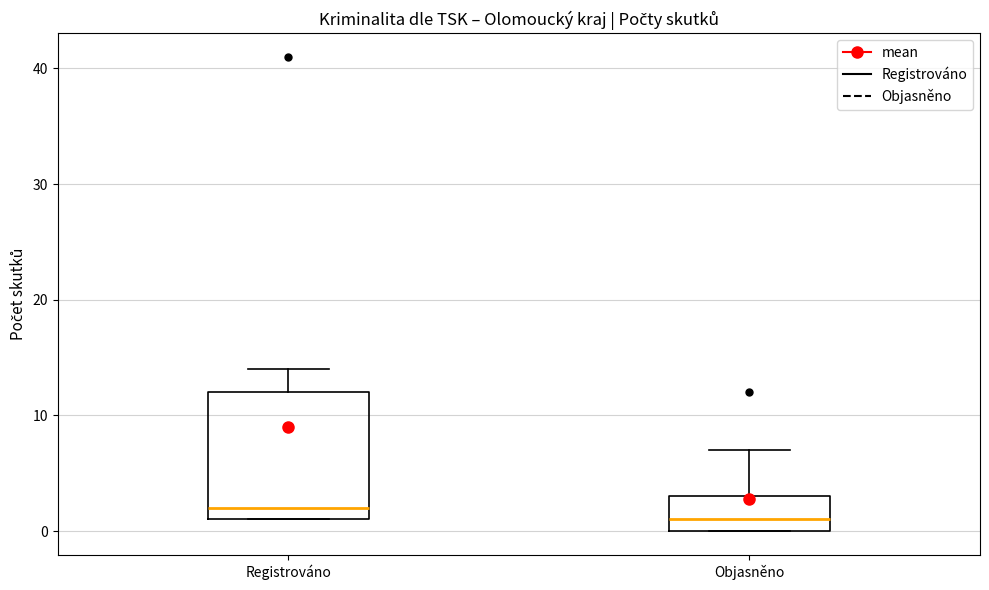

Comparing the boxes themselves (not the whiskers), which one is the tallest?

Registrováno